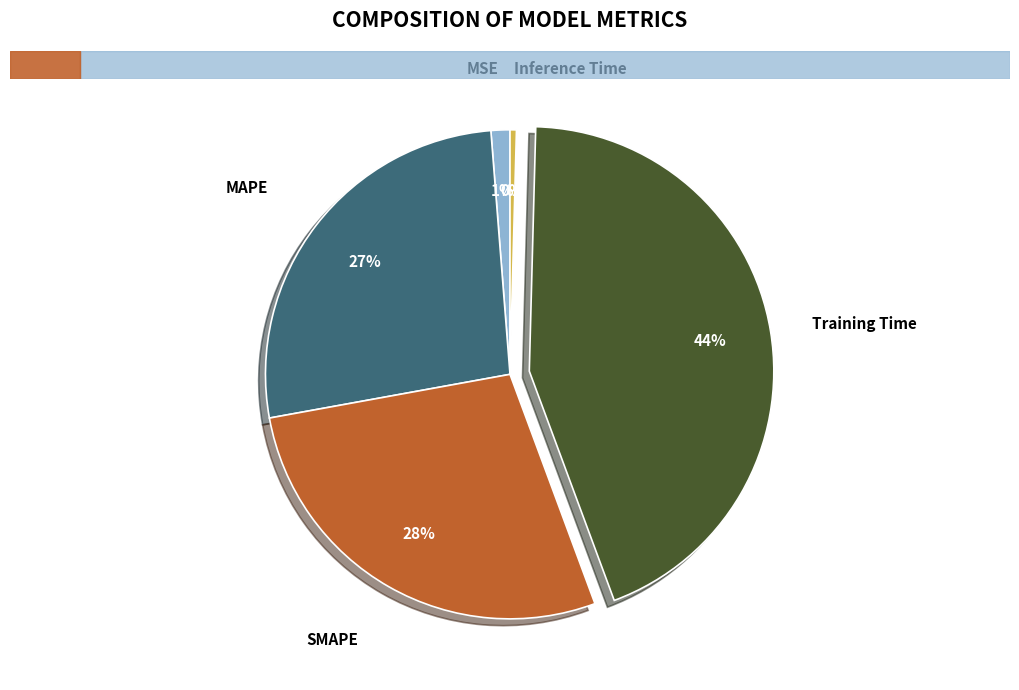

Is Inference Time the majority of the pie?

No